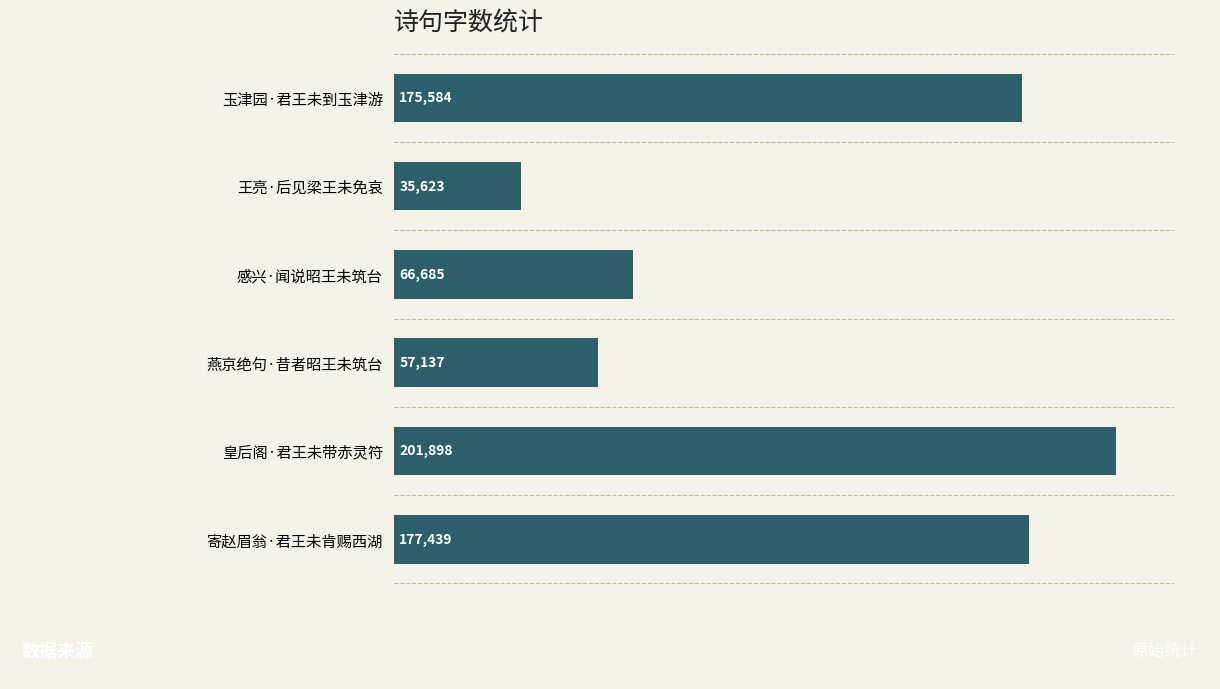

What is the label of the 5th bar from the top?

皇后阁·君王未带赤灵符